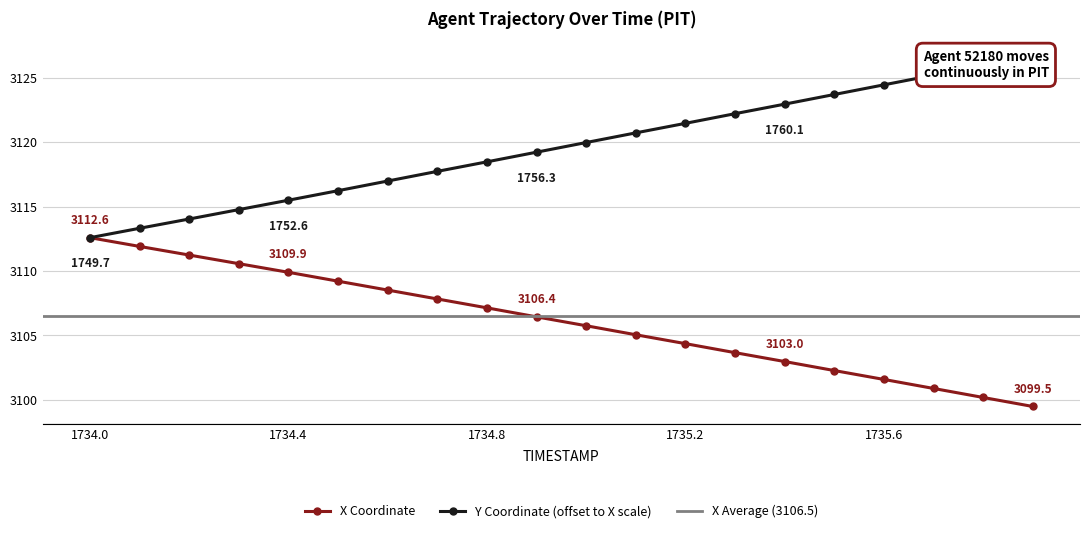

The Y series shows 4100.7 at 1734.4. True or false?

False